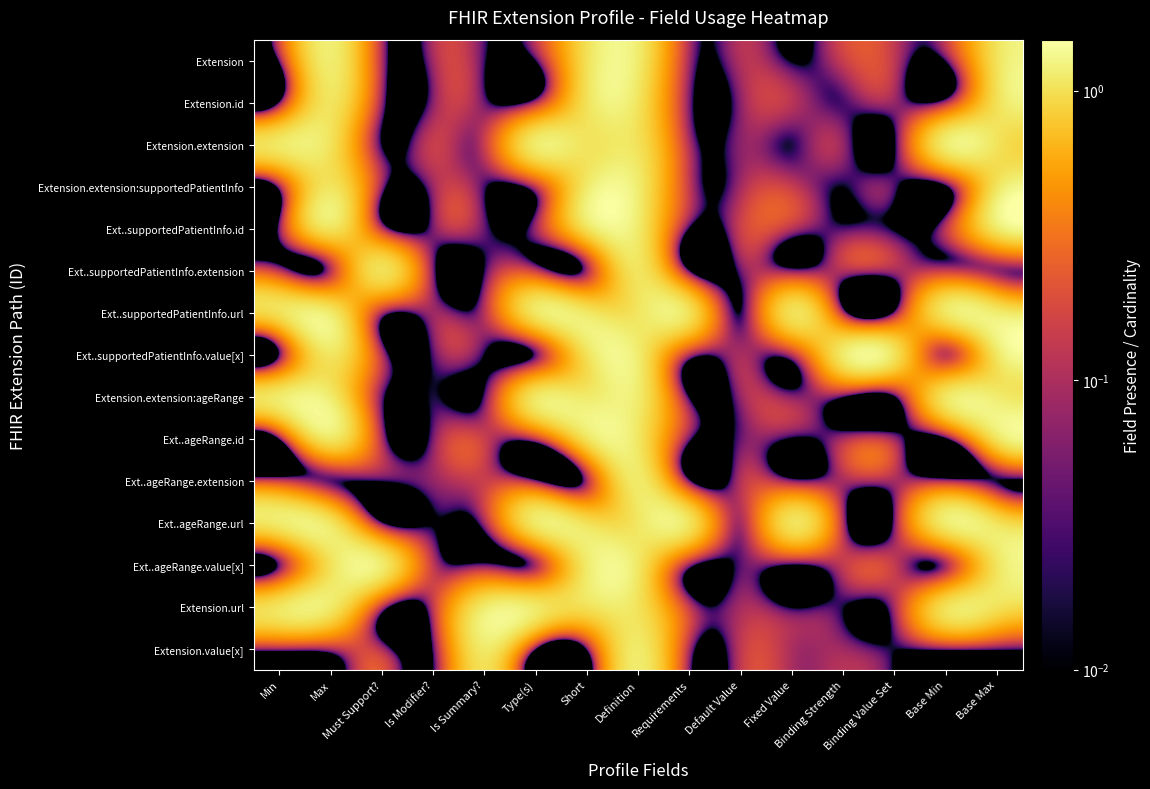

How many series are shown in this chart?

15